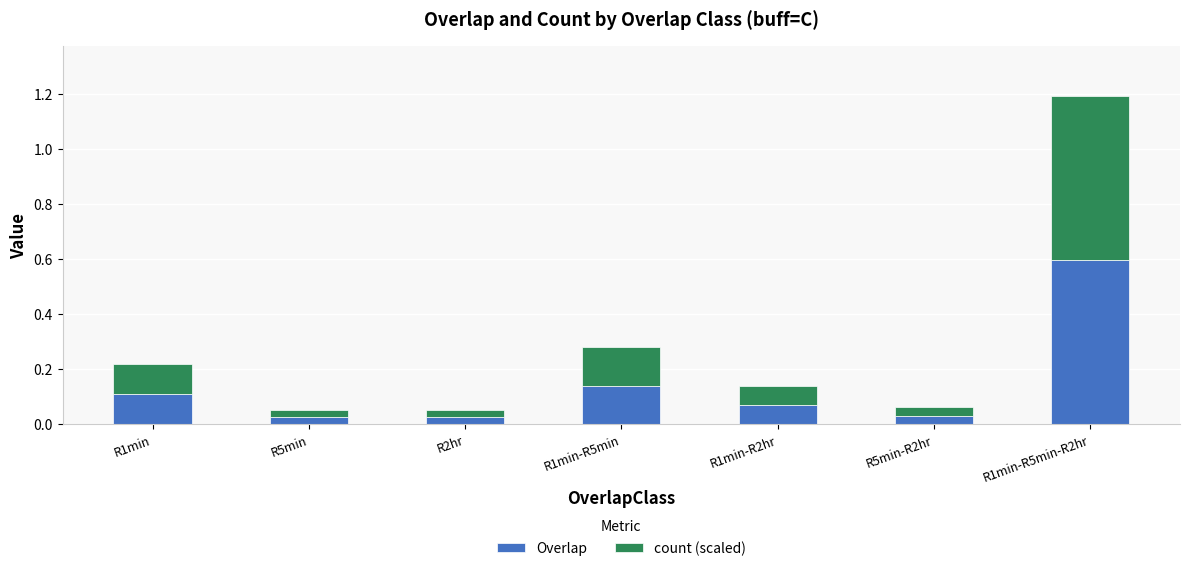

At which category is the sum across all series the highest?

R1min-R5min-R2hr